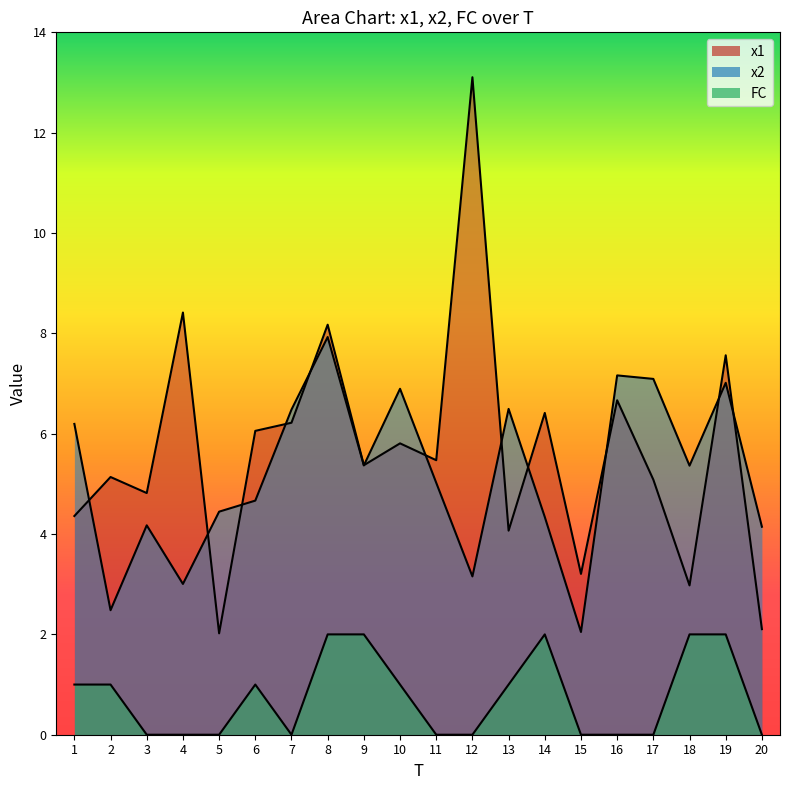

Is the value of x1 at 16 greater than the value of x2 at 13?

Yes